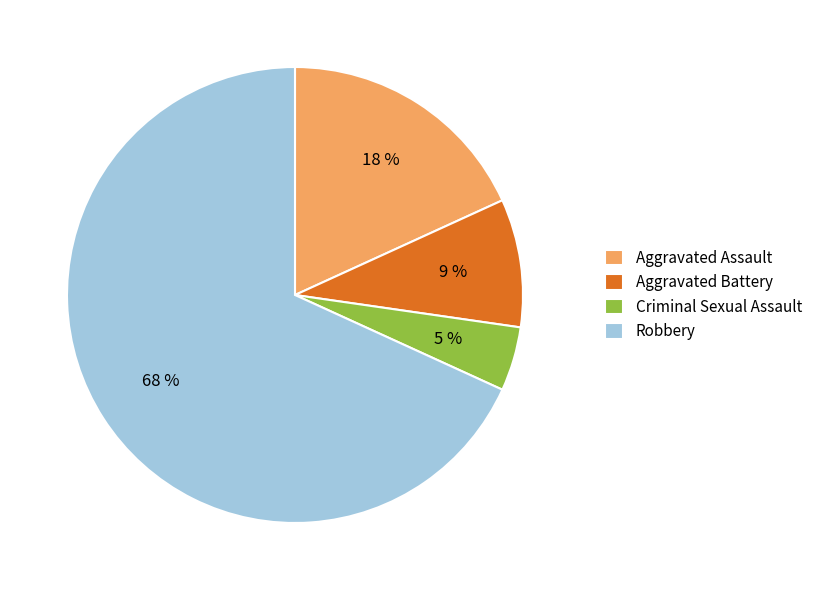

The Criminal Sexual Assault slice represents 5% of the pie. True or false?

True